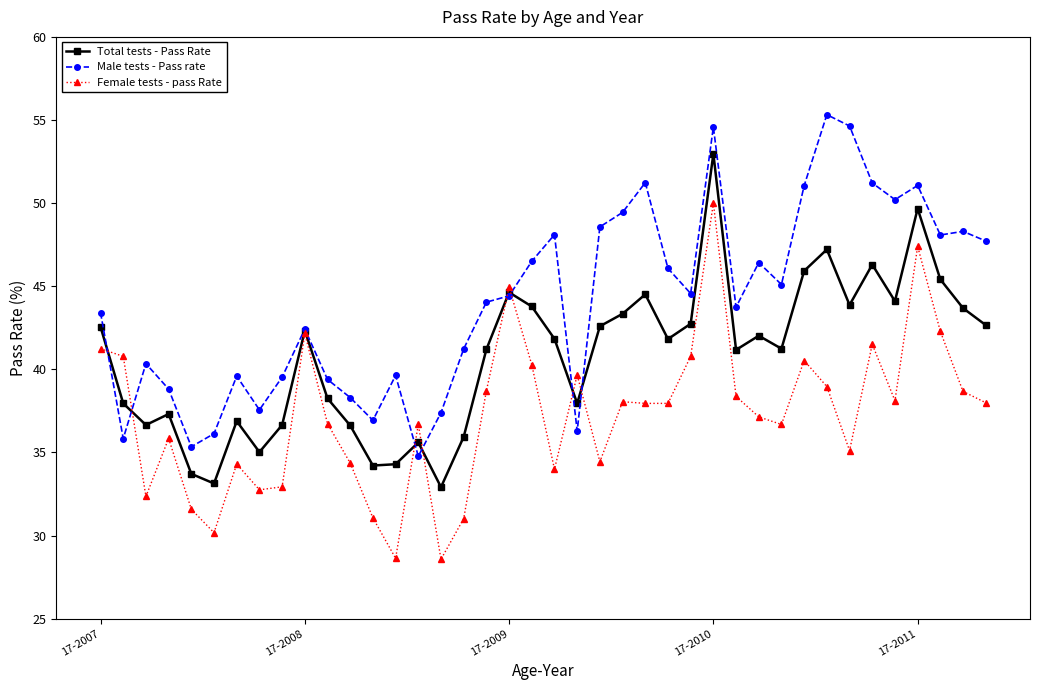

What is the difference between the maximum and second lowest values in the Female tests - pass Rate series?

21.4